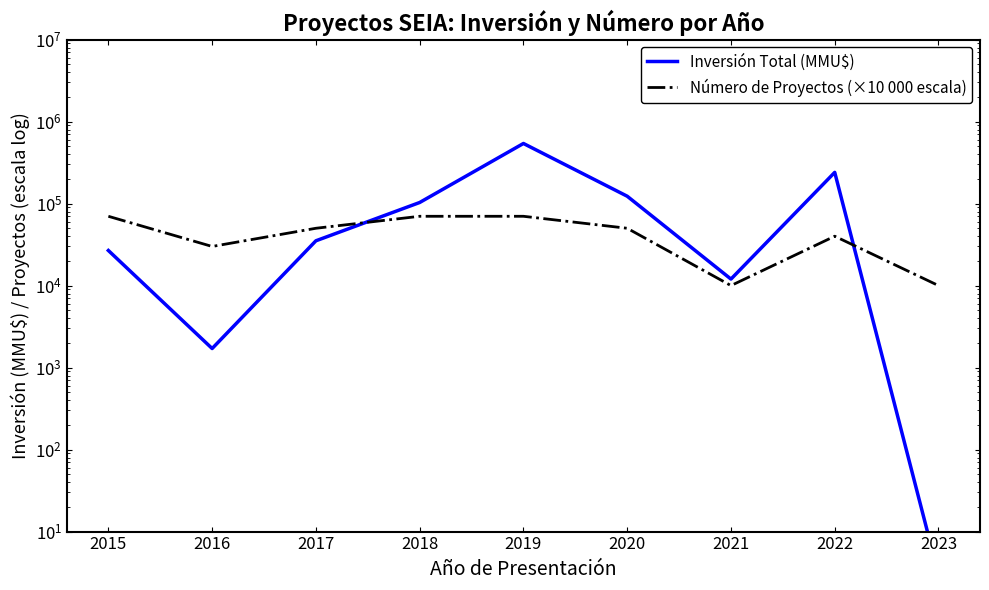

What is the sum of the Número de Proyectos (×10 000 escala) values at 2021 and 2017?

60000.0